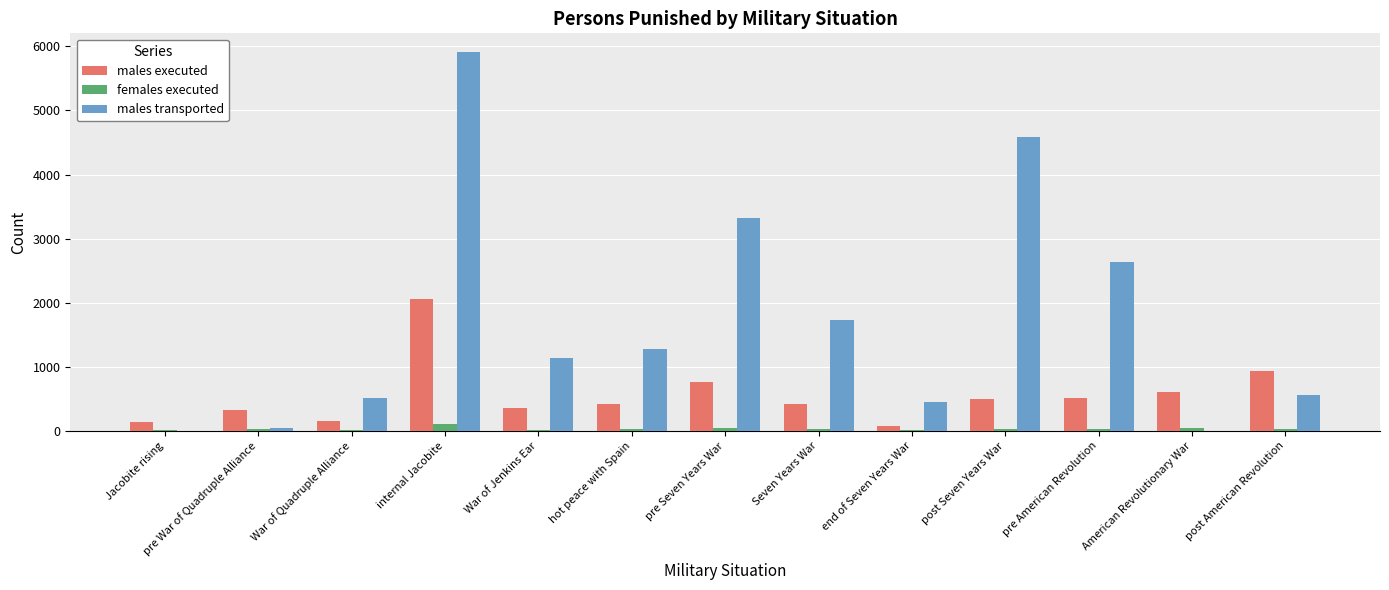

Is it true that males executed equals 320.8 at pre War of Quadruple Alliance?

True